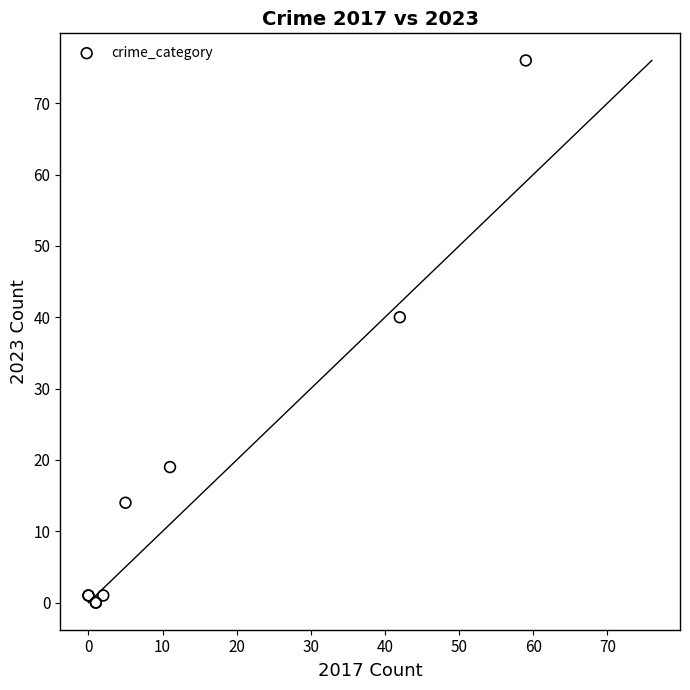

What Y value in the scatter plot is closest to 38?

40